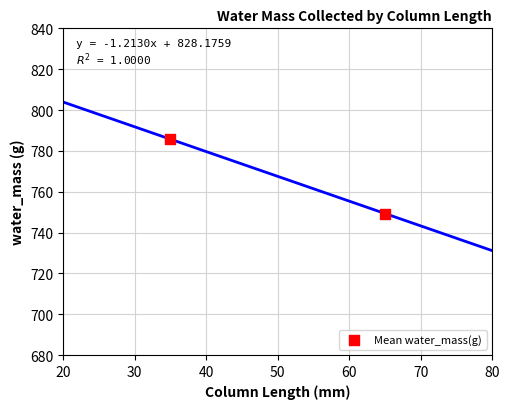

What is the average X value?

50.0